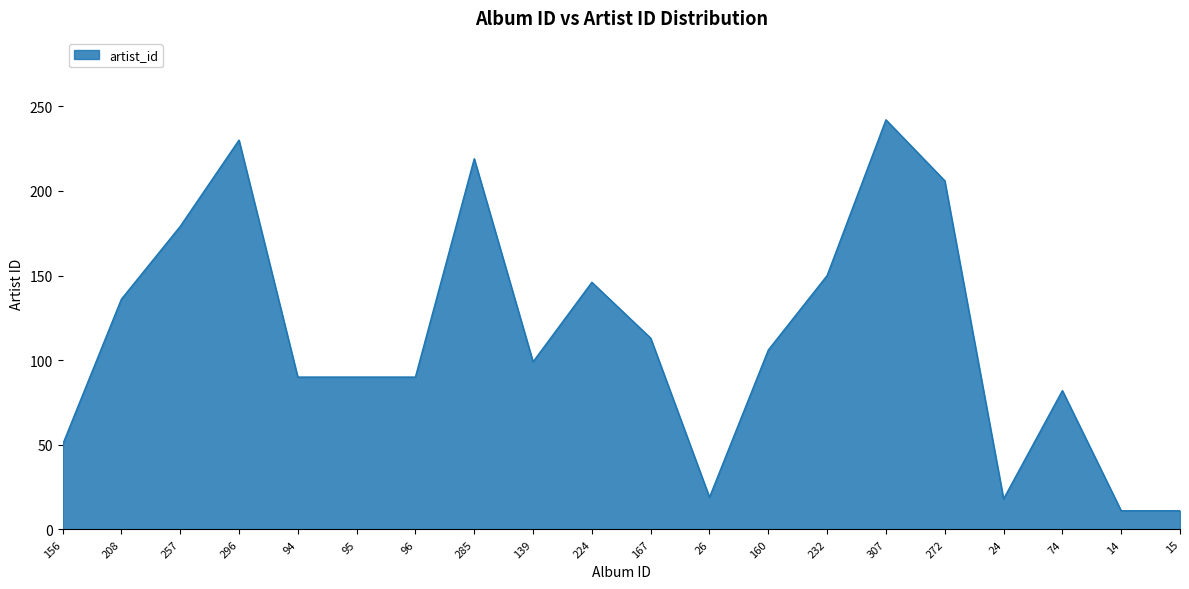

What is the maximum value shown in the chart?

242